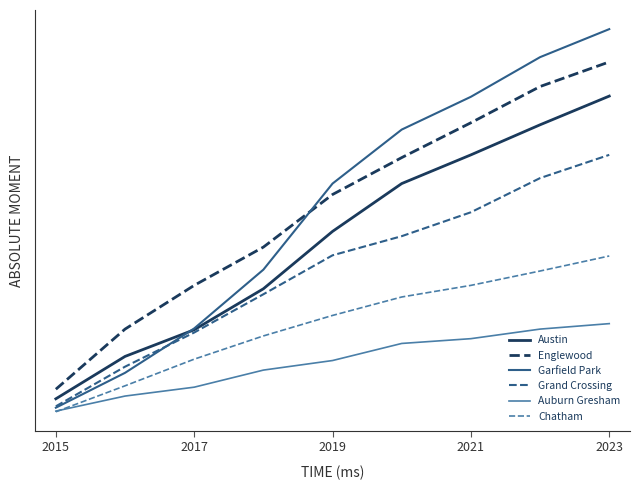

Is this an area chart (filled region under the line)?

No